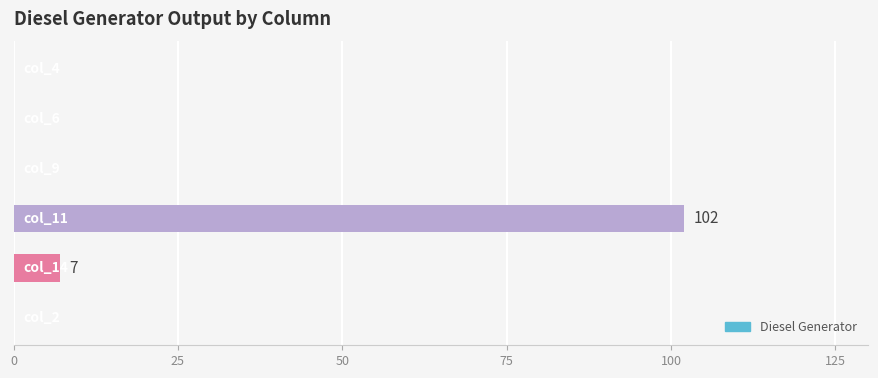

What is the sum of all values?

109